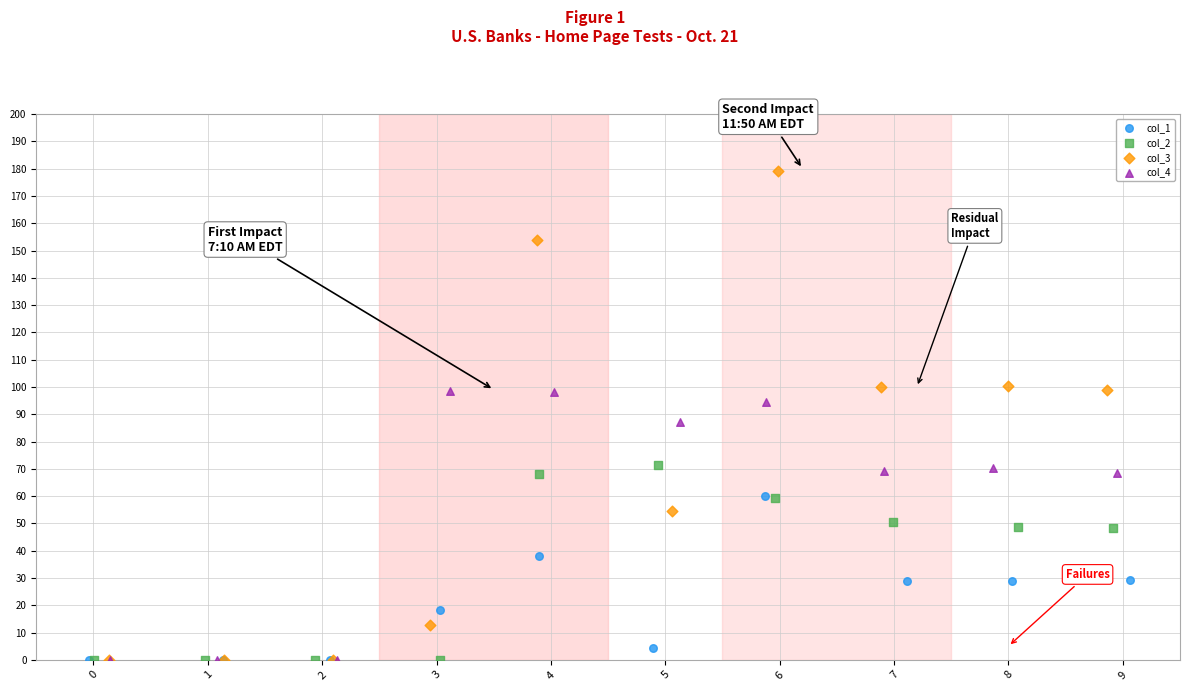

What are all the series names shown in the legend?

col_1, col_2, col_3, col_4